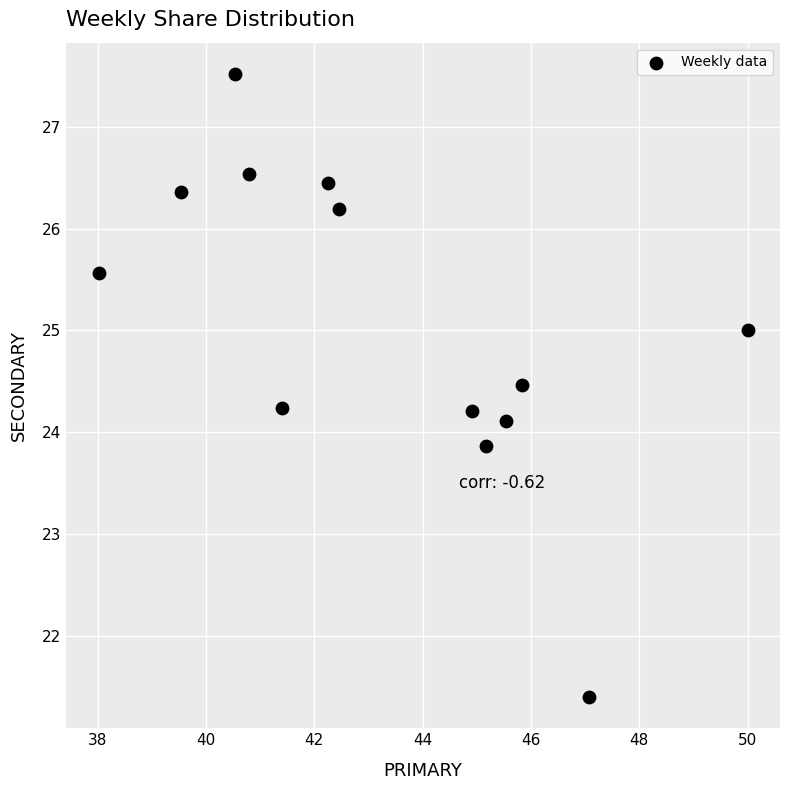

What is the range of X values (max minus min)?

12.0